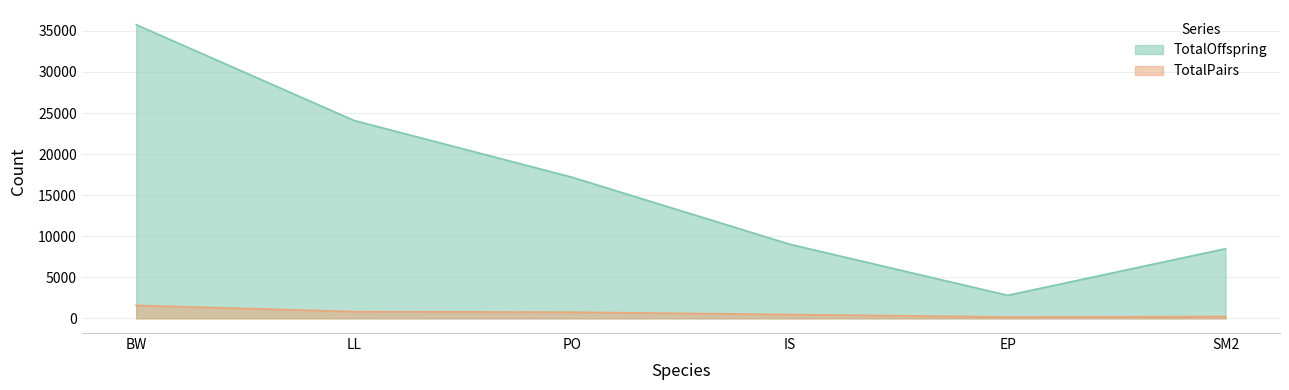

What is the minimum value for TotalOffspring?

2802